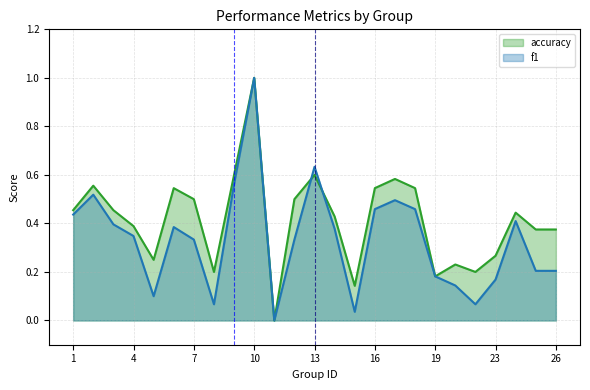

True or false: f1 has a value of 0.2 at 23.

True